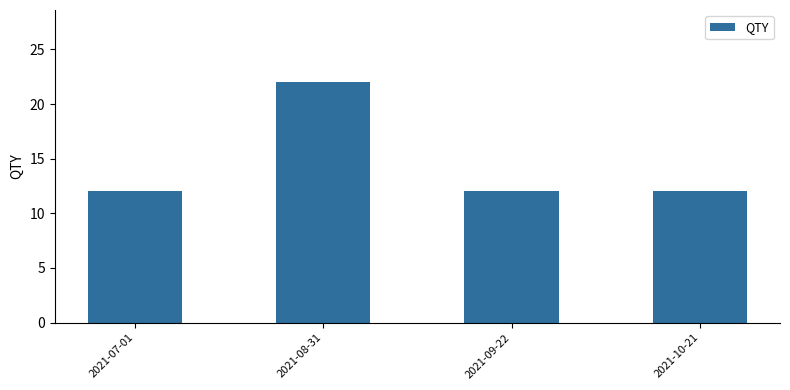

What is the difference between the maximum and minimum values?

10